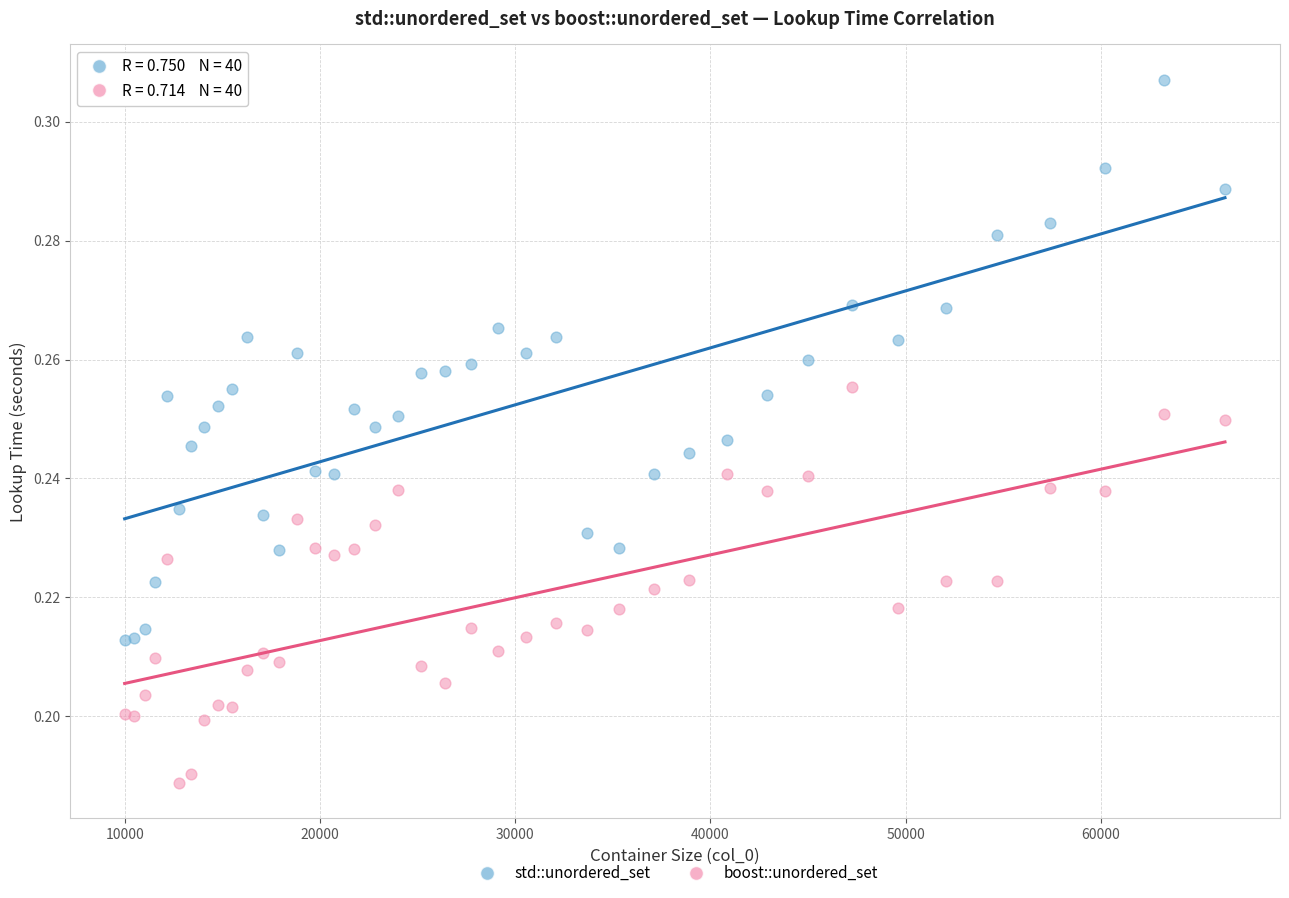

Which series reaches the minimum Y coordinate?

boost::unordered_set